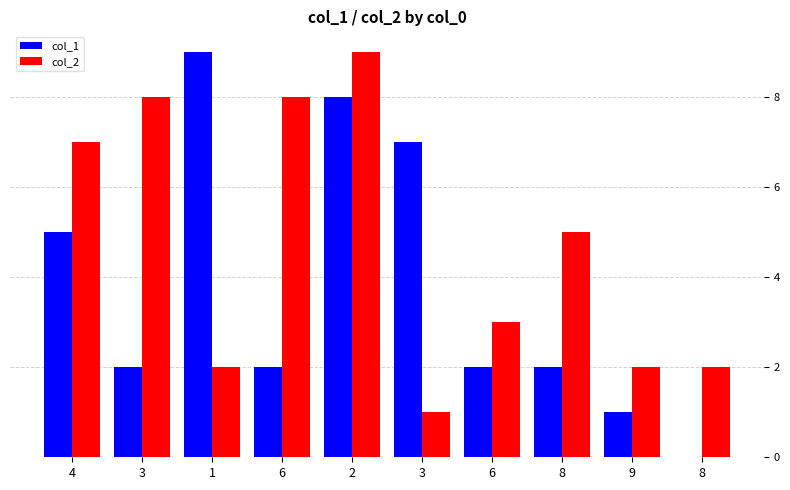

Where does the col_1 series first go above 2?

4